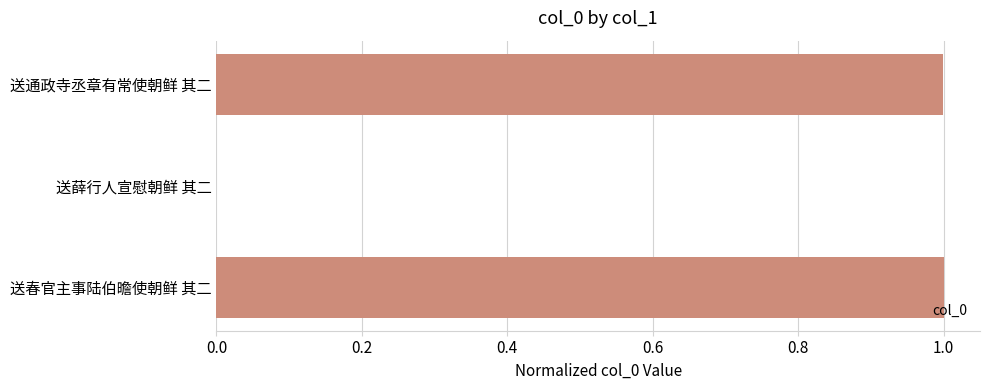

Which has a higher value, 送通政寺丞章有常使朝鲜 其二 or 送薛行人宣慰朝鲜 其二?

送通政寺丞章有常使朝鲜 其二